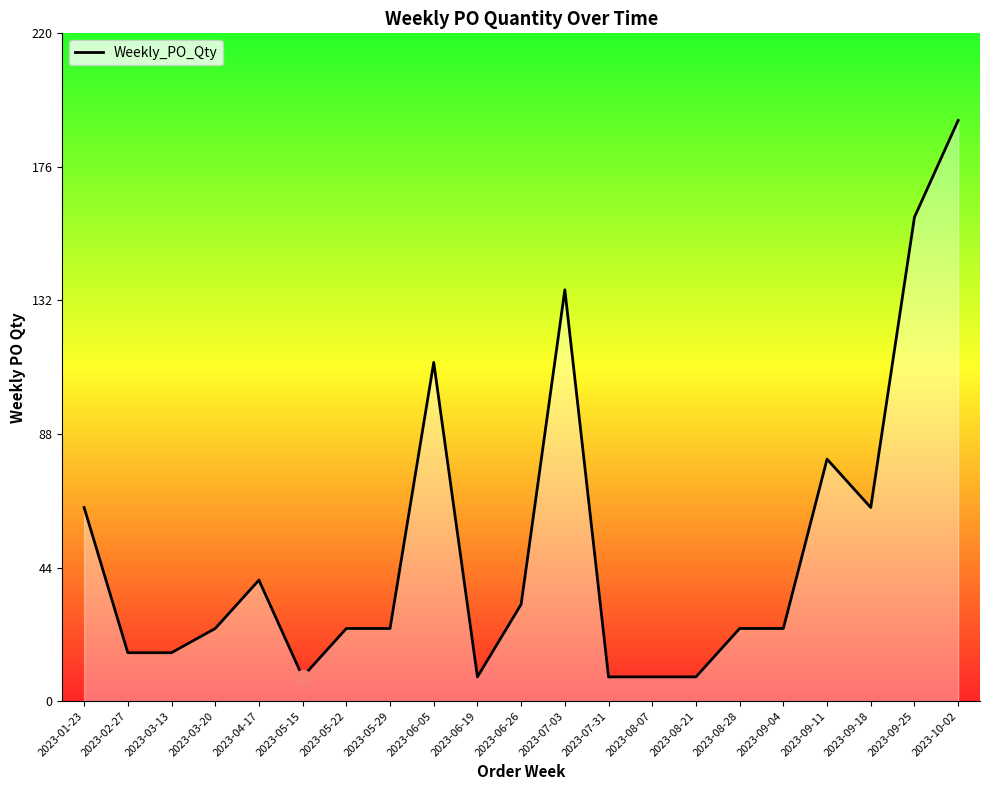

Reading left to right, extract all data points from this chart.

2023-01-23=64	2023-02-27=16	2023-03-13=16	2023-03-20=24	2023-04-17=40	2023-05-15=8	2023-05-22=24	2023-05-29=24	2023-06-05=112	2023-06-19=8	2023-06-26=32	2023-07-03=136	2023-07-31=8	2023-08-07=8	2023-08-21=8	2023-08-28=24	2023-09-04=24	2023-09-11=80	2023-09-18=64	2023-09-25=160	2023-10-02=192